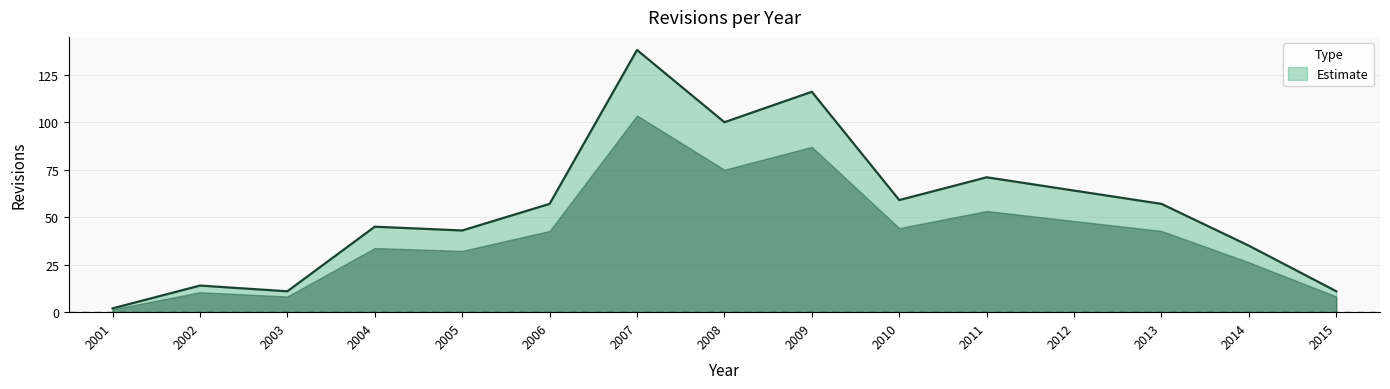

How many lines are shown in the chart?

1